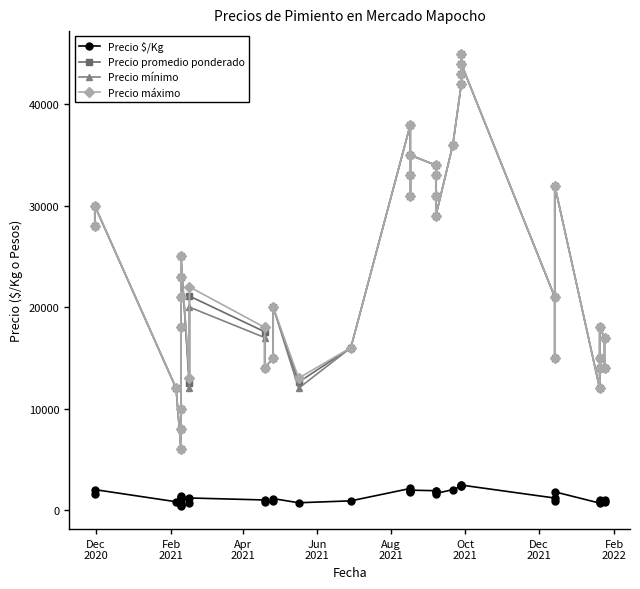

What is the value of the Precio máximo point at the 38th from the left?

18000